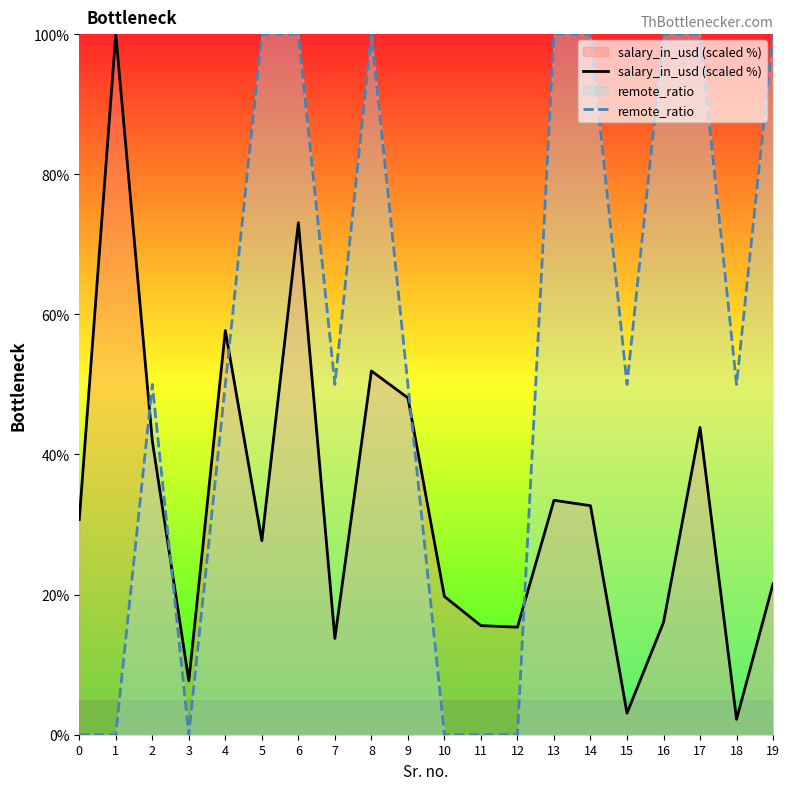

How many series are shown in this chart?

2